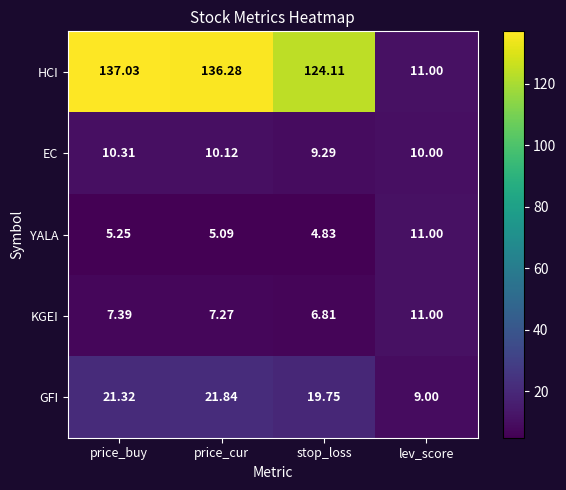

Which series has the largest total across all categories?

HCI